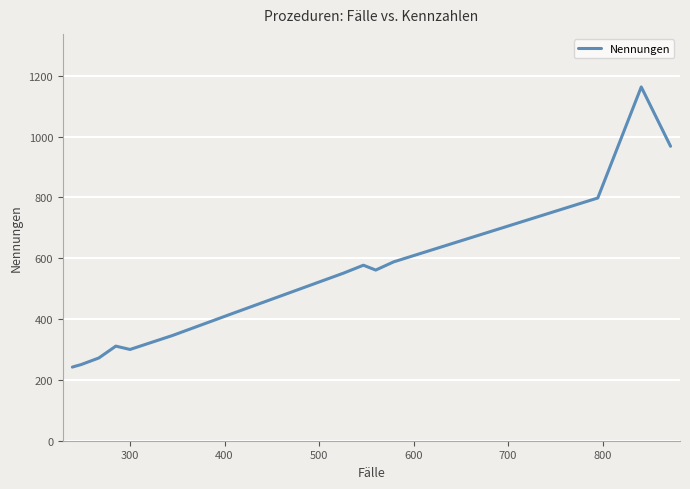

How many distinct data groups are displayed?

1